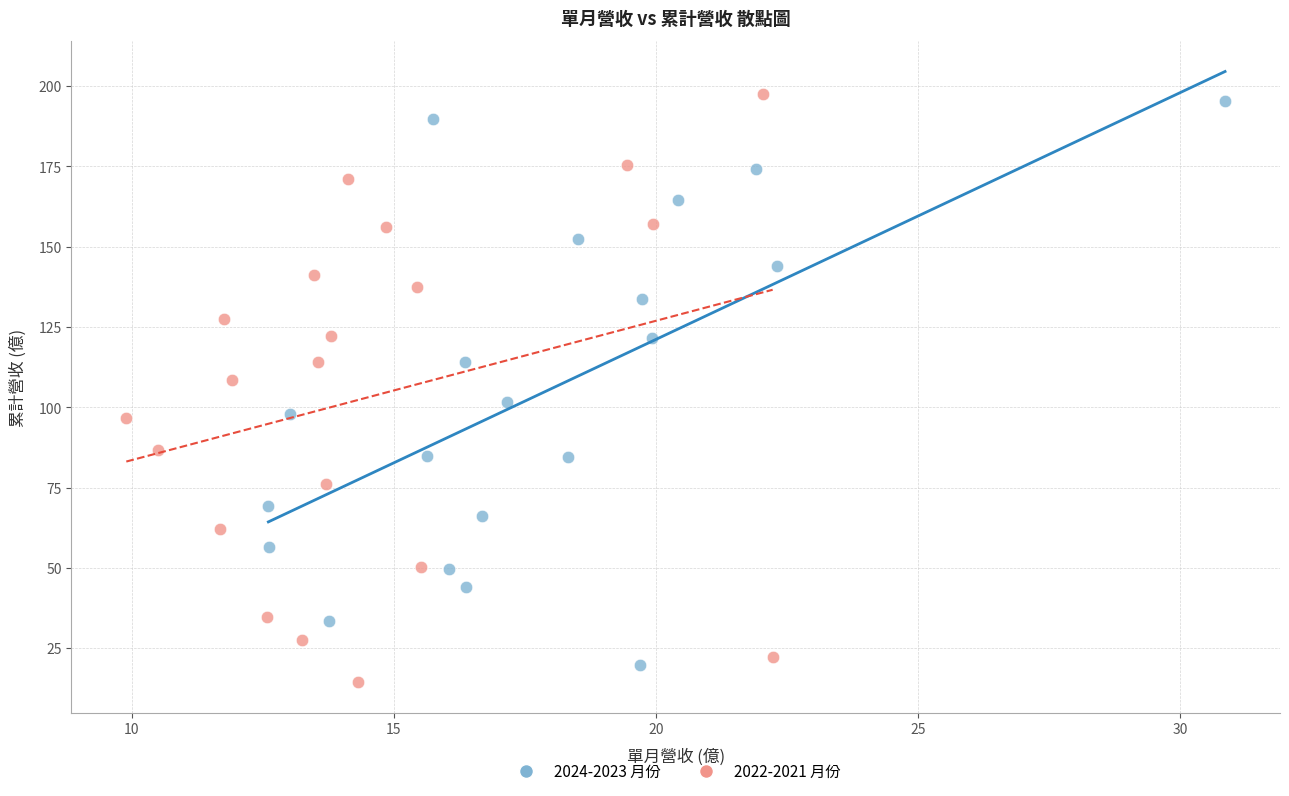

What are all the series names shown in the legend?

2024-2023 月份, 2022-2021 月份